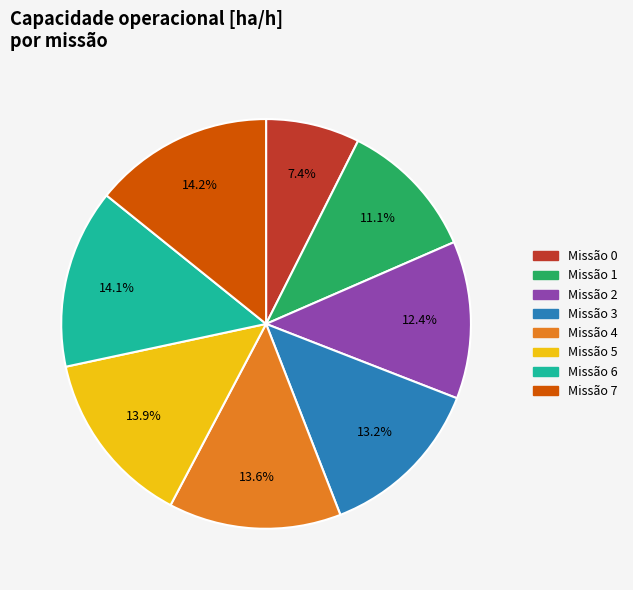

Is there a majority slice in this chart?

No